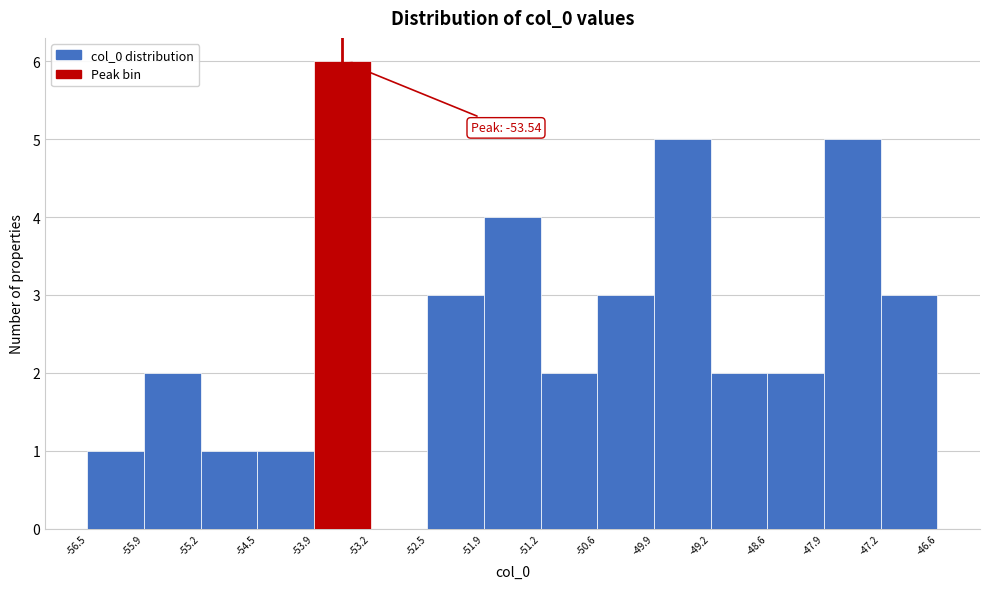

Which range on the x-axis has the tallest bar?

-53.9 to -53.2